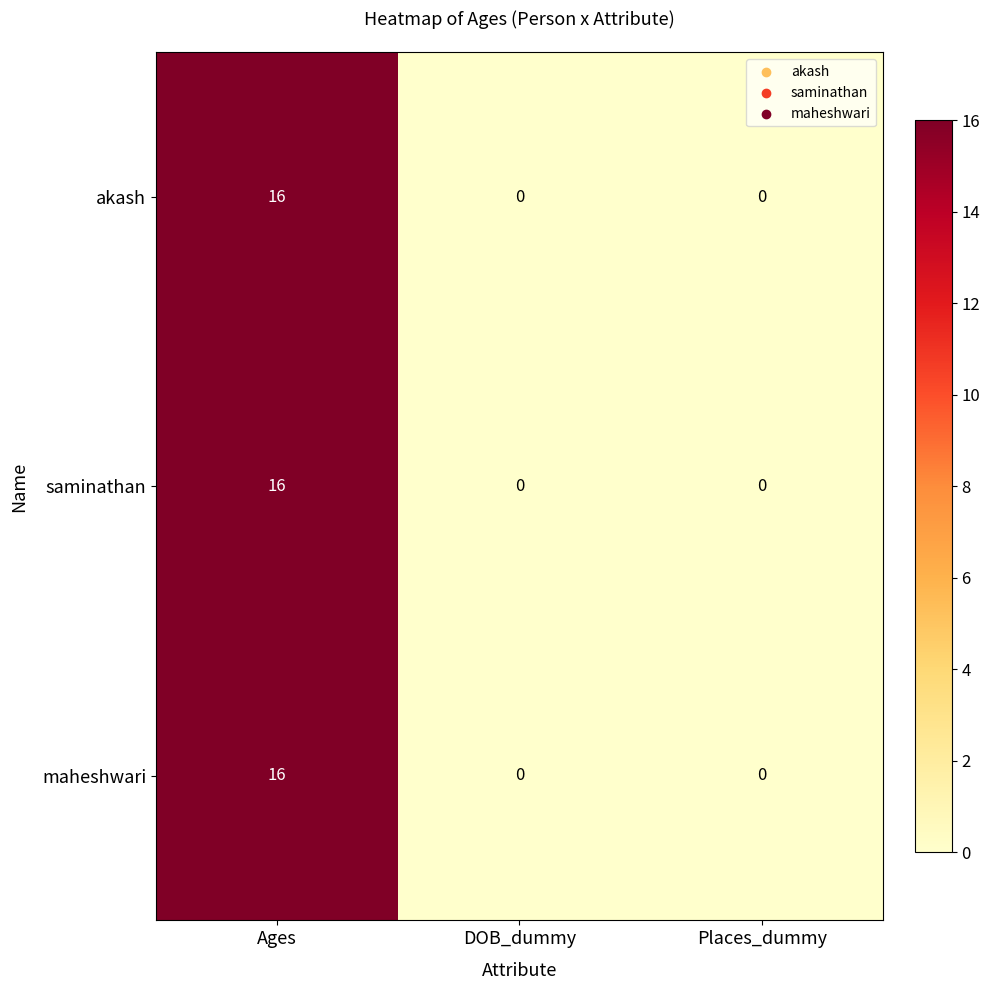

At which category is the sum across all series the highest?

Ages